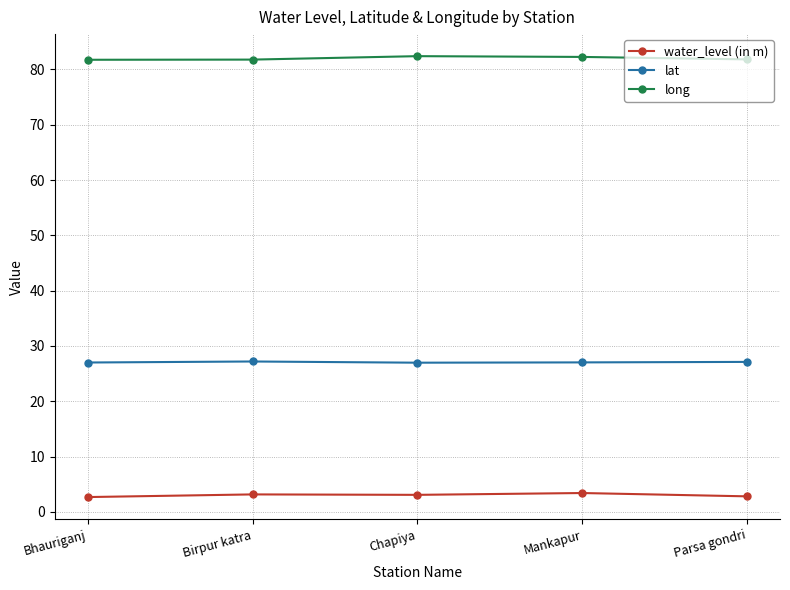

True or false: lat and long cross at least once.

False